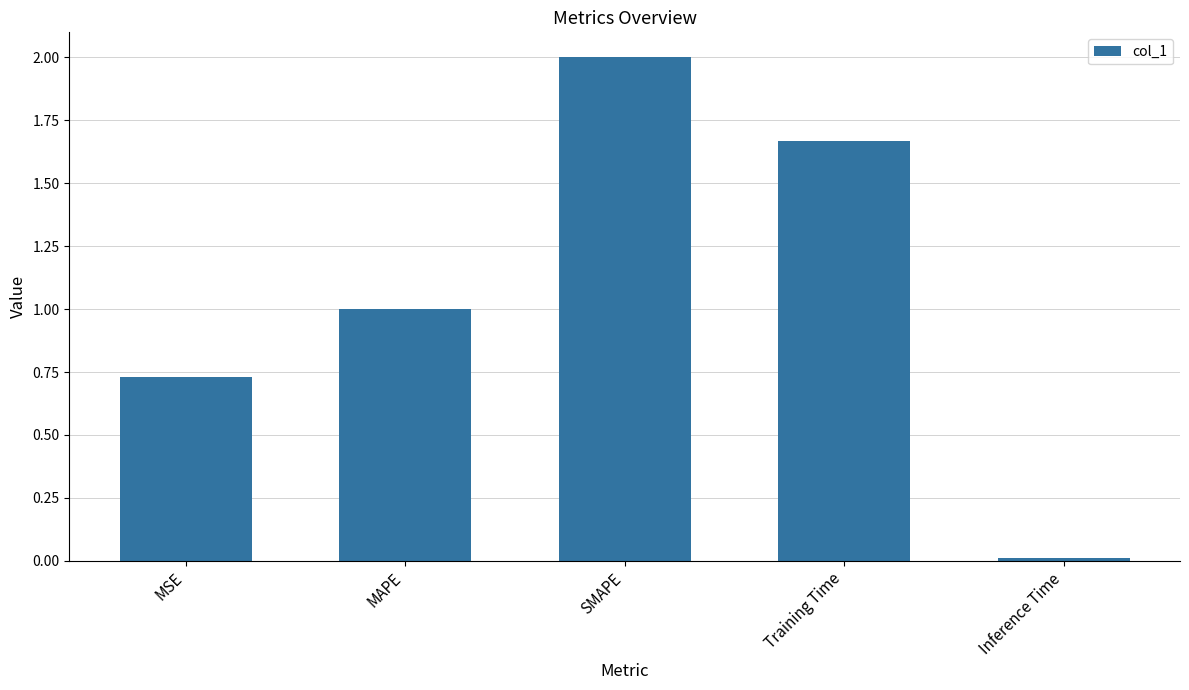

What is the difference between the maximum and minimum values?

2.0